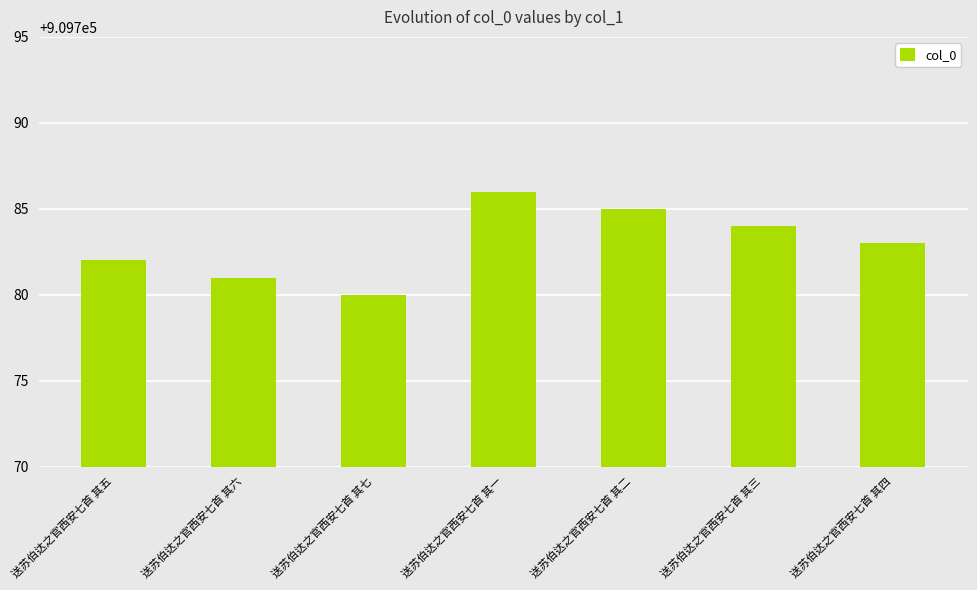

Rank the categories by value from highest to lowest.

送苏伯达之官西安七首 其一, 送苏伯达之官西安七首 其二, 送苏伯达之官西安七首 其三, 送苏伯达之官西安七首 其四, 送苏伯达之官西安七首 其五, 送苏伯达之官西安七首 其六, 送苏伯达之官西安七首 其七